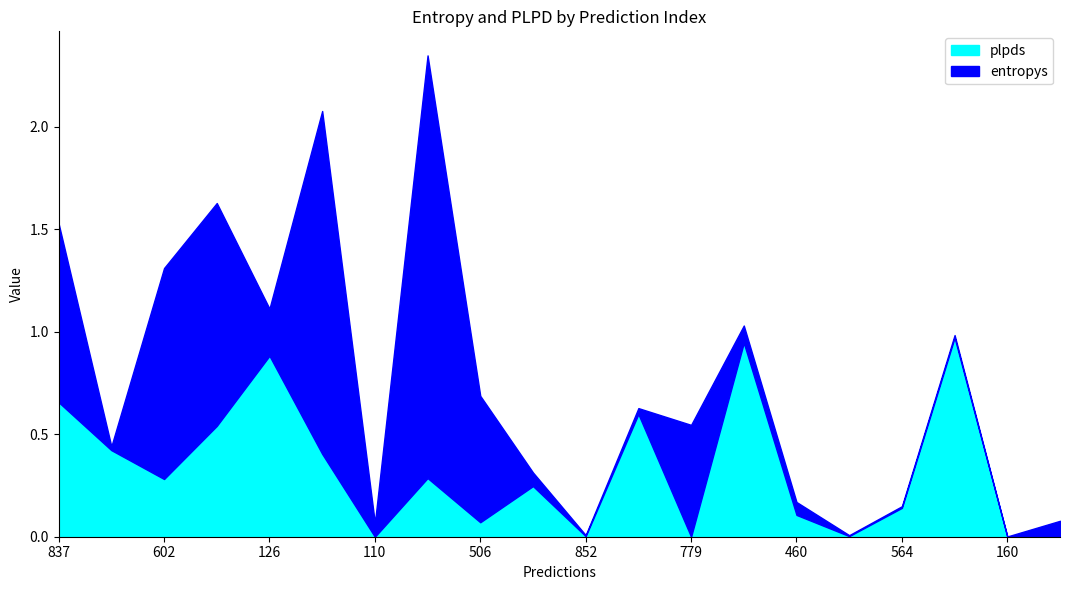

What position from the left is 126?

5